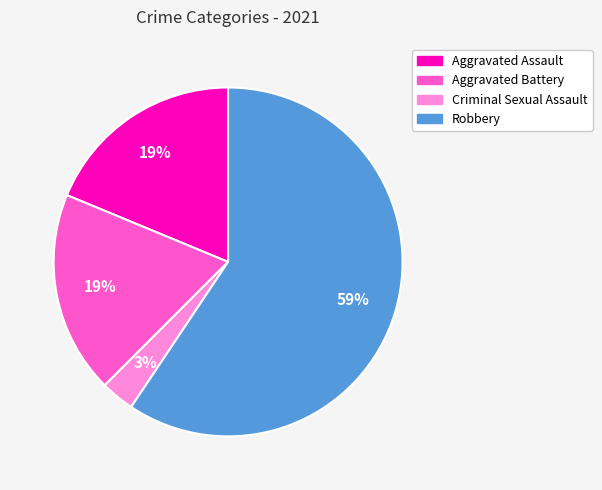

Does any single category account for the majority?

Yes